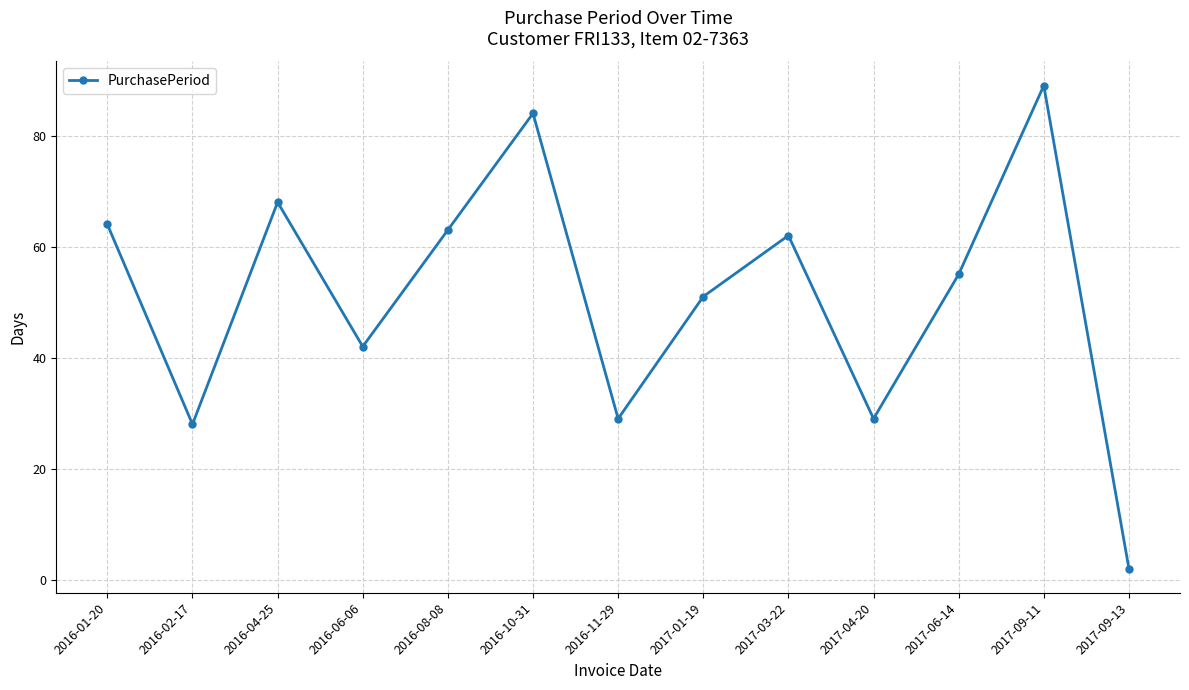

What is the difference between the maximum and second lowest values?

61